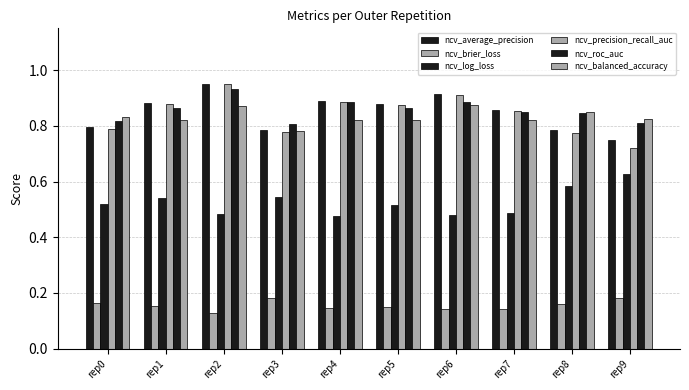

What is the difference between the ncv_precision_recall_auc values at rep3 and rep1?

0.1